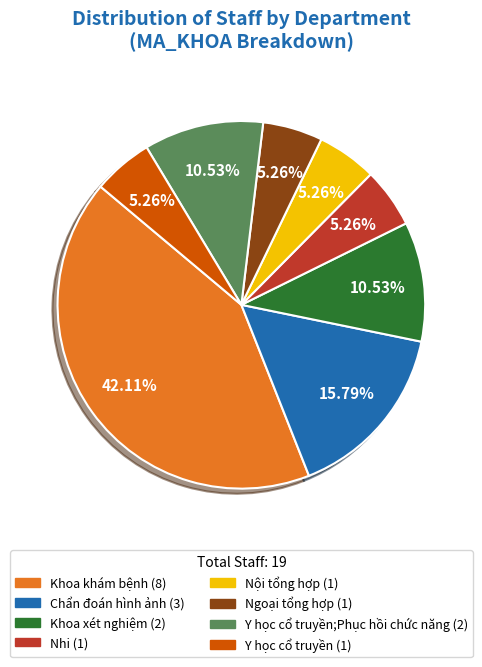

Does any single category account for the majority?

No